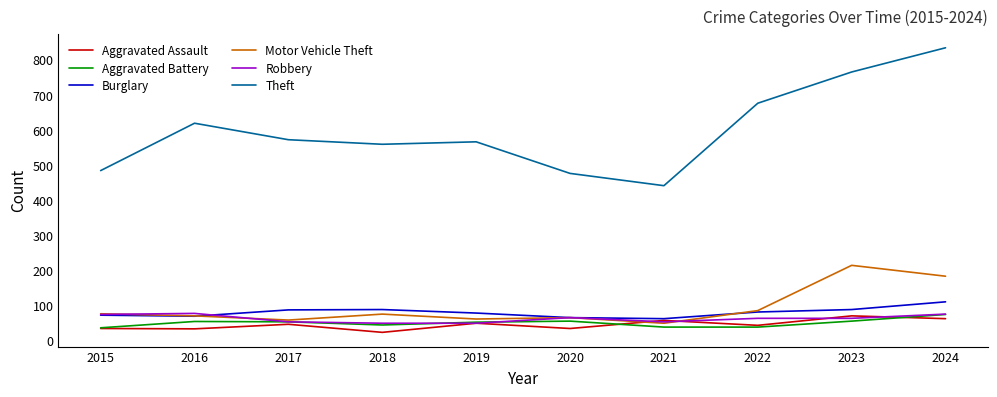

Where is the first local minimum for Aggravated Battery?

2018